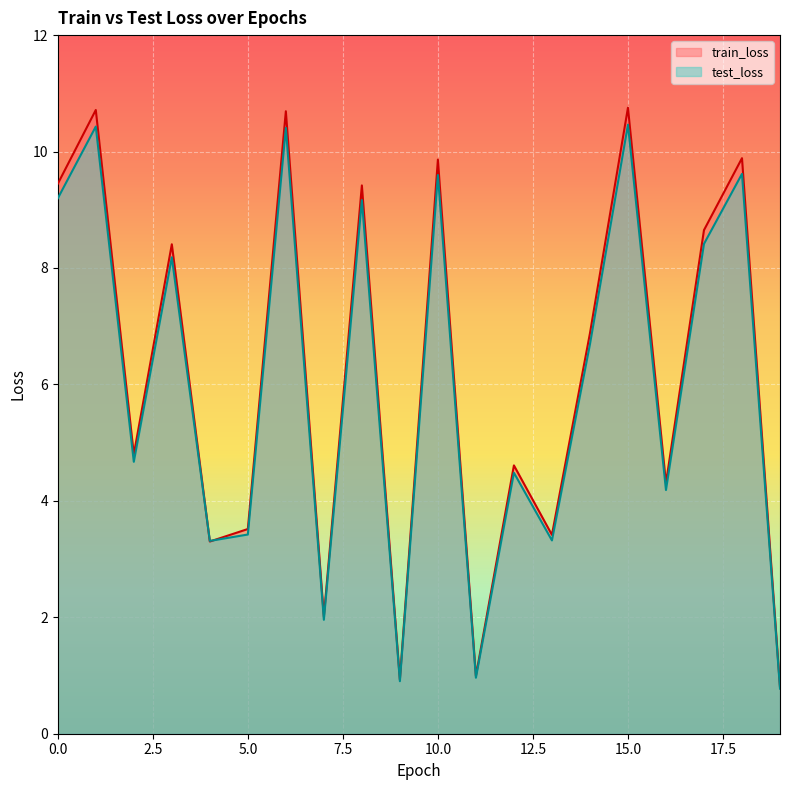

Where do test_loss and train_loss first cross each other?

3 and 4